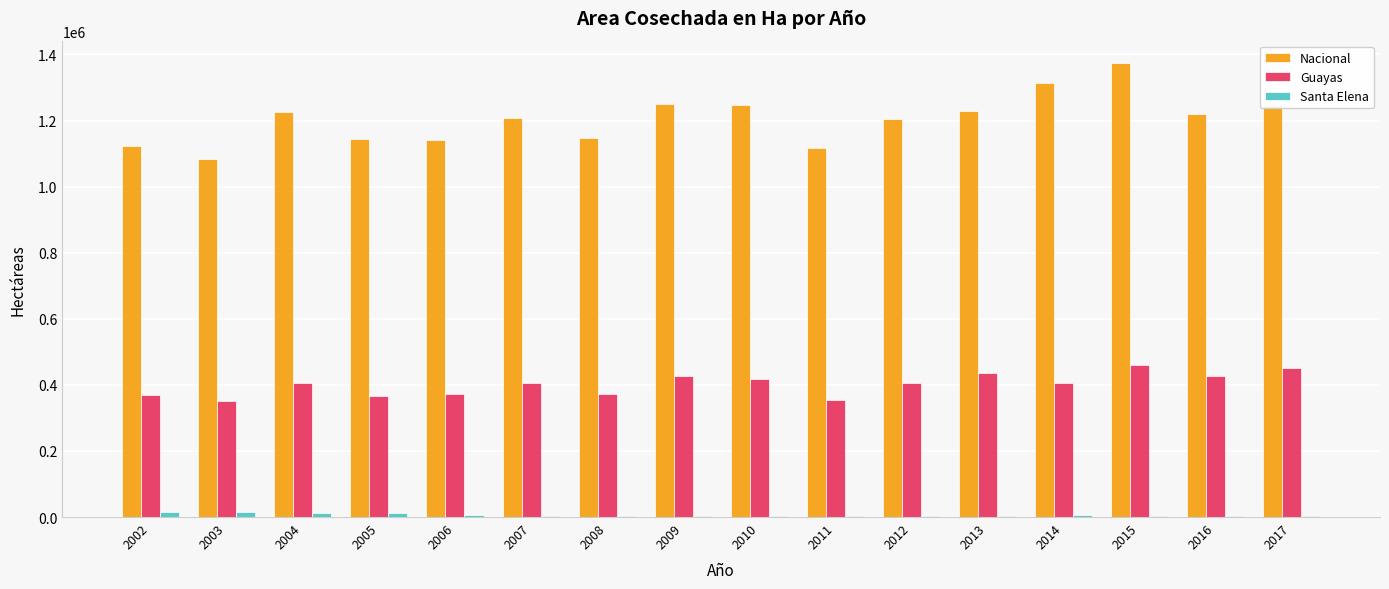

Is the value of Santa Elena at 2009 greater than the value of Guayas at 2003?

No